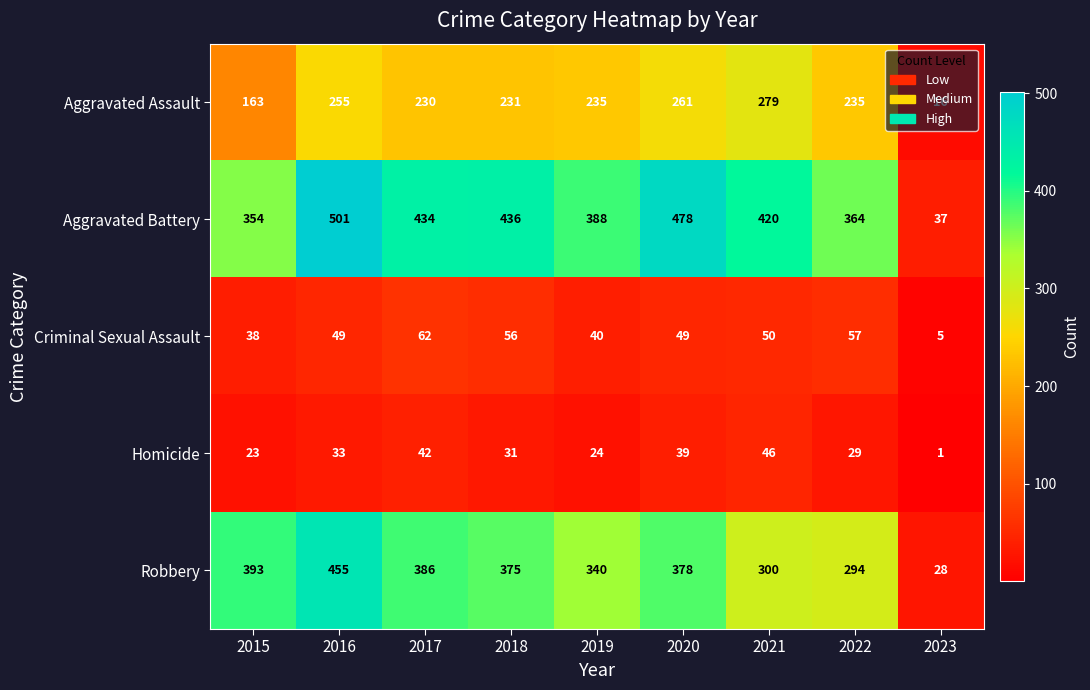

At which label is Aggravated Battery closest to 269?

2015